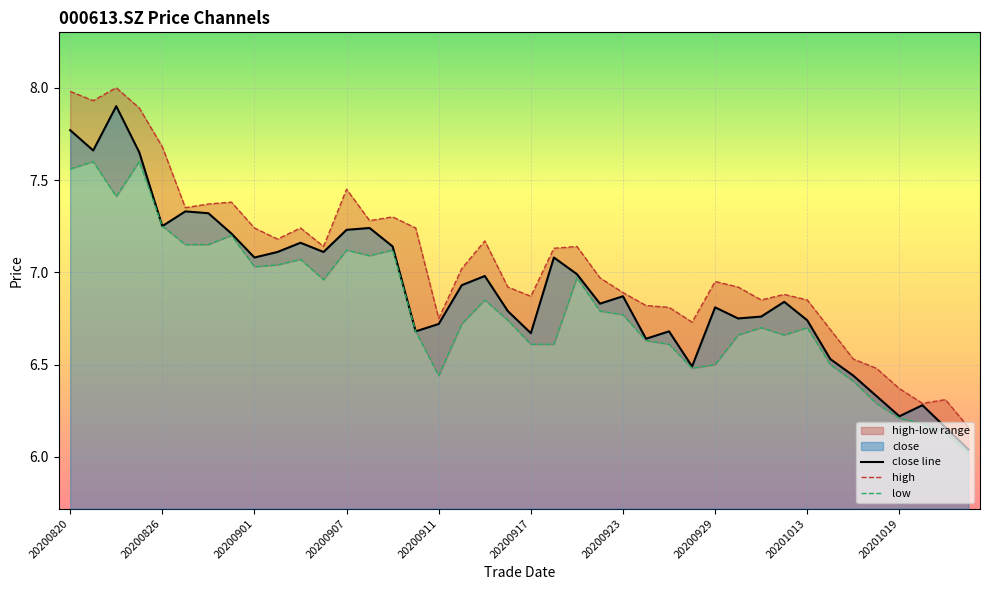

Reading left to right, list all the values displayed in this chart.

close line: 7.8	7.7	7.9	7.7	7.2	7.3	7.3	7.2	7.1	7.1	7.2	7.1	7.2	7.2	7.1	6.7	6.7	6.9	7.0	6.8	6.7	7.1	7.0	6.8	6.9	6.6	6.7	6.5	6.8	6.8	6.8	6.8	6.7	6.5	6.4	6.3	6.2	6.3	6.2	6.0
high: 8.0	7.9	8.0	7.9	7.7	7.3	7.4	7.4	7.2	7.2	7.2	7.1	7.5	7.3	7.3	7.2	6.8	7.0	7.2	6.9	6.9	7.1	7.1	7.0	6.9	6.8	6.8	6.7	7.0	6.9	6.8	6.9	6.8	6.7	6.5	6.5	6.4	6.3	6.3	6.2
low: 7.6	7.6	7.4	7.6	7.2	7.2	7.2	7.2	7.0	7.0	7.1	7.0	7.1	7.1	7.1	6.7	6.4	6.7	6.8	6.7	6.6	6.6	7.0	6.8	6.8	6.6	6.6	6.5	6.5	6.7	6.7	6.7	6.7	6.5	6.4	6.3	6.2	6.2	6.1	6.0